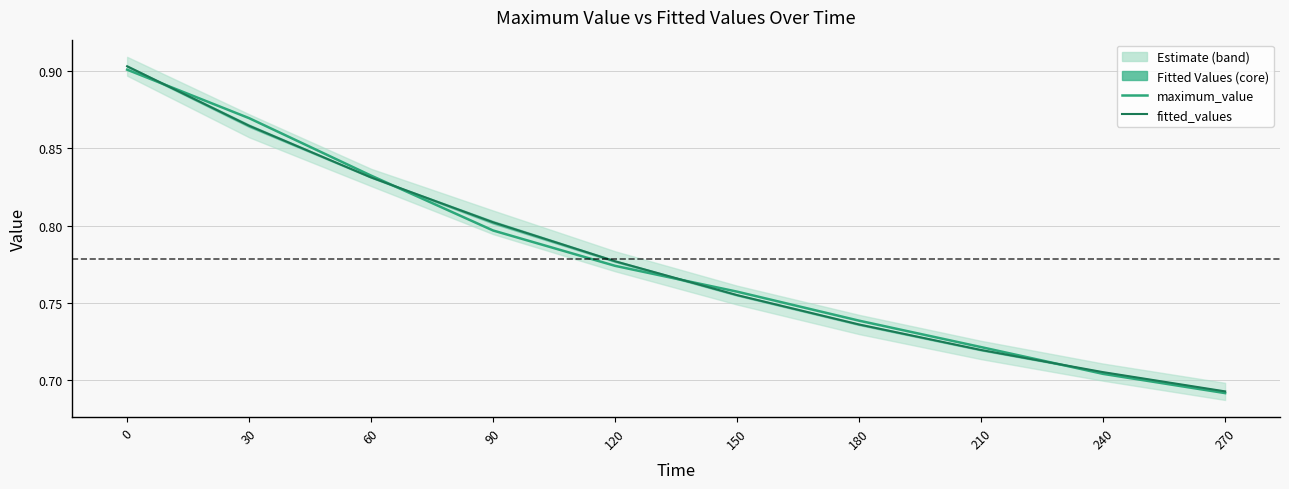

The value of fitted_values at 150 is 0.8. True or false?

True